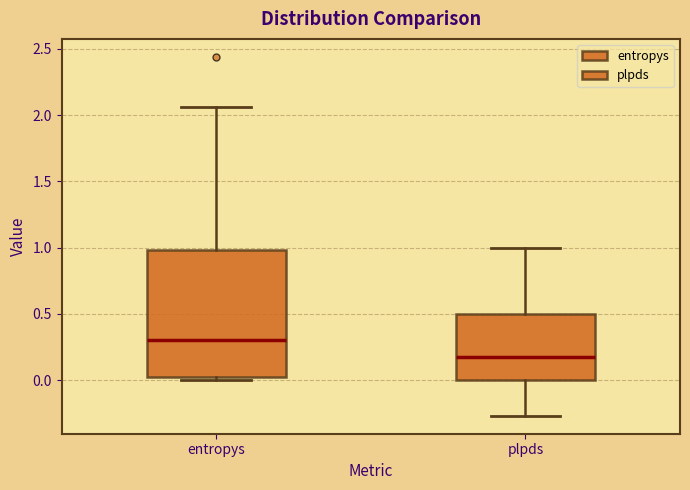

Reading left to right, read every box against the y-axis: the position of its median line, the range the box covers, and the ends of its whiskers. The values are not printed on the chart, so give them approximately, as read against the axis.

entropys: median 0.30, box 0.00 to 1.00, whiskers 0.00 (just below the box's lower edge) to 2.05
plpds: median 0.15, box 0.00 to 0.50, whiskers -0.25 to 1.00